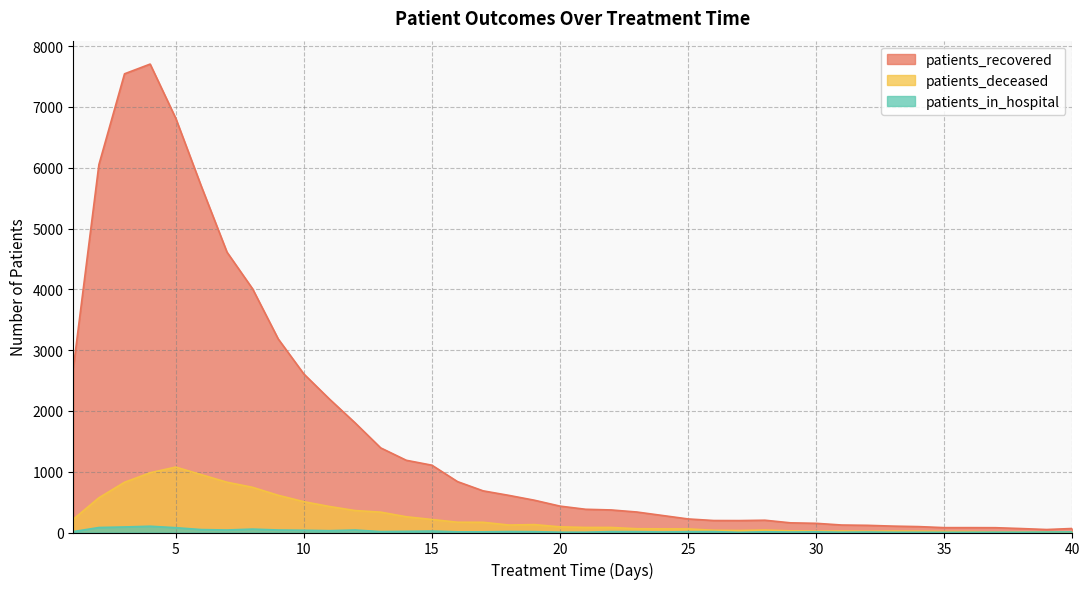

What is the difference between the maximum and minimum values in the patients_deceased series?

1068